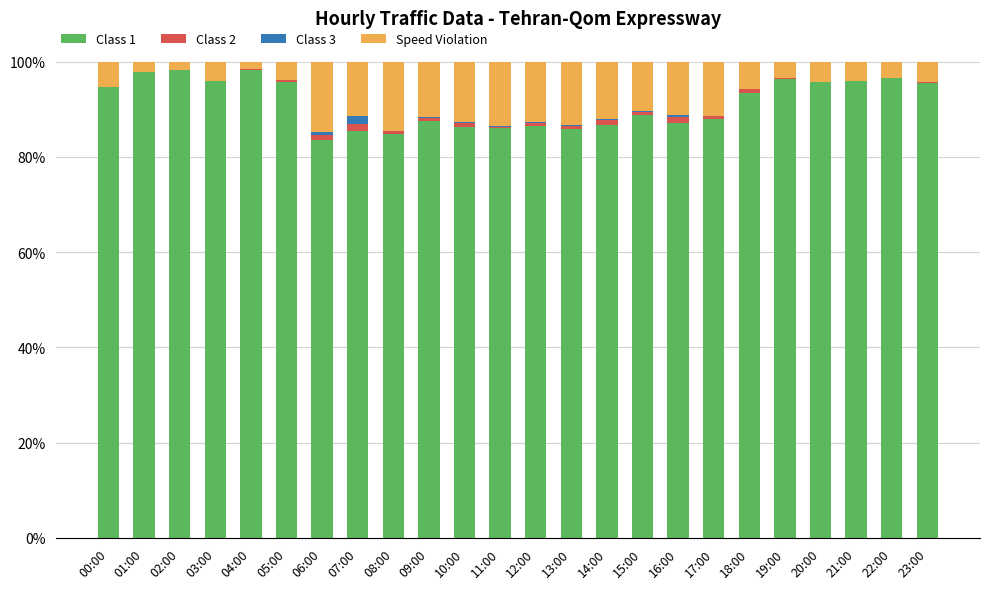

The value of Class 1 at 04:00 is 98.2. True or false?

True